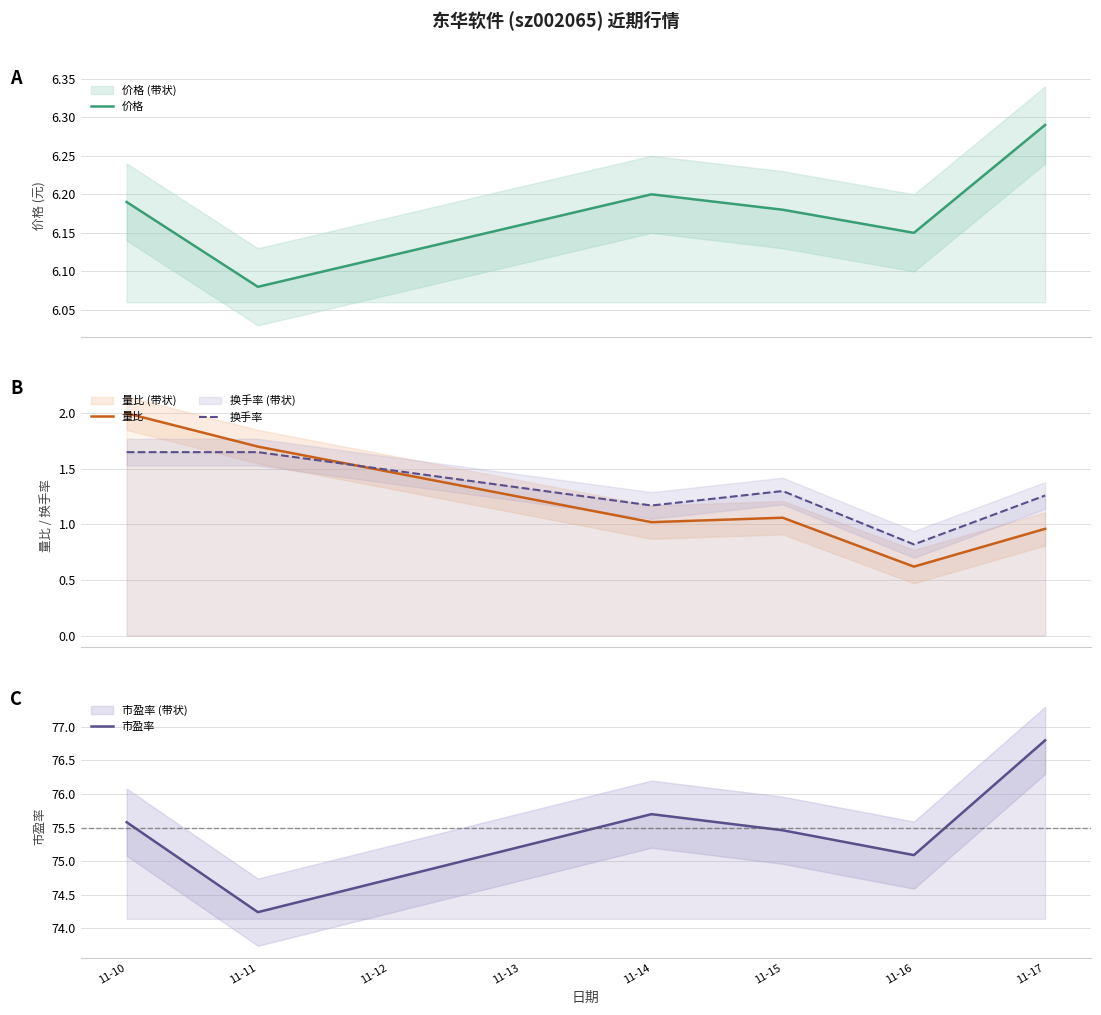

How many 换手率 values are between 1 and 2?

5